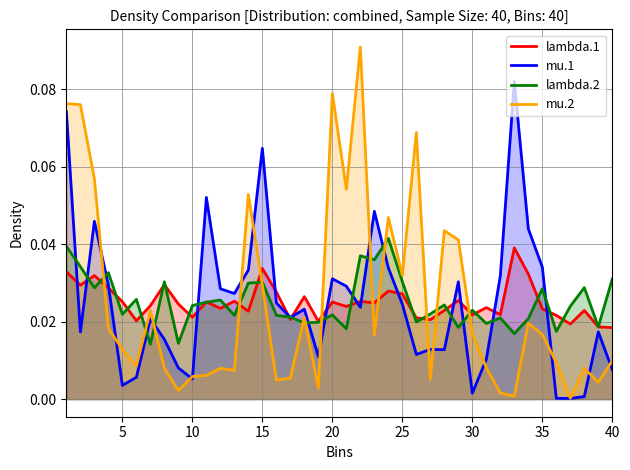

Reading left to right, transcribe all the data shown in this chart.

lambda.1: 0.0	0.0	0.0	0.0	0.0	0.0	0.0	0.0	0.0	0.0	0.0	0.0	0.0	0.0	0.0	0.0	0.0	0.0	0.0	0.0	0.0	0.0	0.0	0.0	0.0	0.0	0.0	0.0	0.0	0.0	0.0	0.0	0.0	0.0	0.0	0.0	0.0	0.0	0.0	0.0
mu.1: 0.1	0.0	0.0	0.0	0.0	0.0	0.0	0.0	0.0	0.0	0.1	0.0	0.0	0.0	0.1	0.0	0.0	0.0	0.0	0.0	0.0	0.0	0.0	0.0	0.0	0.0	0.0	0.0	0.0	0.0	0.0	0.0	0.1	0.0	0.0	0.0	0.0	0.0	0.0	0.0
lambda.2: 0.0	0.0	0.0	0.0	0.0	0.0	0.0	0.0	0.0	0.0	0.0	0.0	0.0	0.0	0.0	0.0	0.0	0.0	0.0	0.0	0.0	0.0	0.0	0.0	0.0	0.0	0.0	0.0	0.0	0.0	0.0	0.0	0.0	0.0	0.0	0.0	0.0	0.0	0.0	0.0
mu.2: 0.1	0.1	0.1	0.0	0.0	0.0	0.0	0.0	0.0	0.0	0.0	0.0	0.0	0.1	0.0	0.0	0.0	0.0	0.0	0.1	0.1	0.1	0.0	0.0	0.0	0.1	0.0	0.0	0.0	0.0	0.0	0.0	0.0	0.0	0.0	0.0	0.0	0.0	0.0	0.0